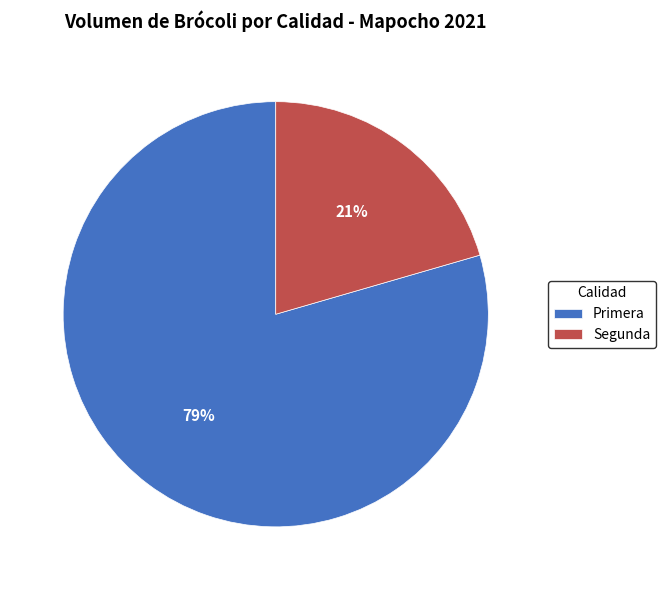

To the nearest percent, what is the average slice percentage?

50%